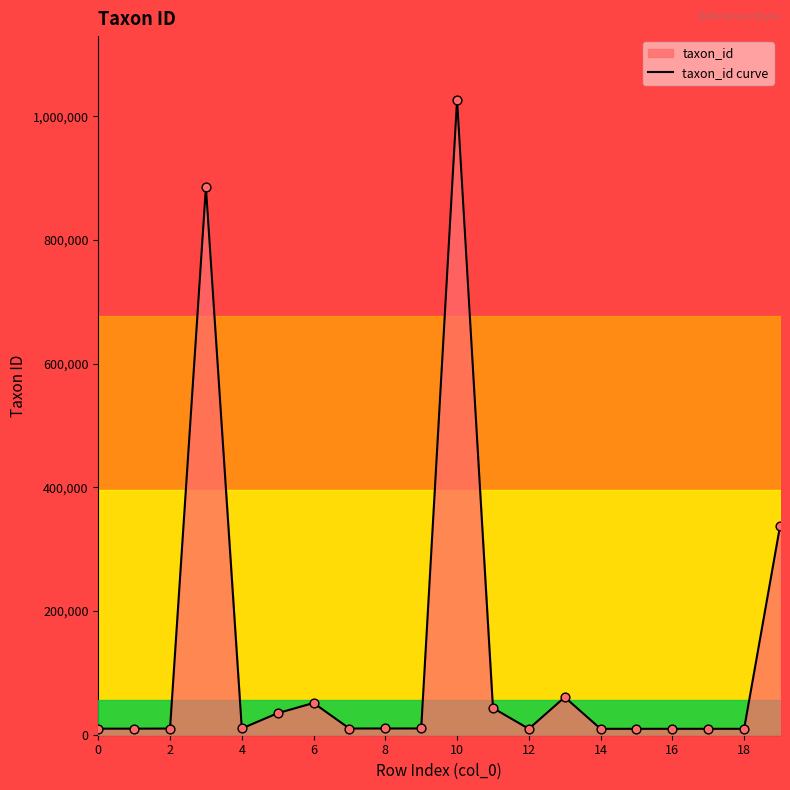

What is the change in value from 2 to 14?

+244